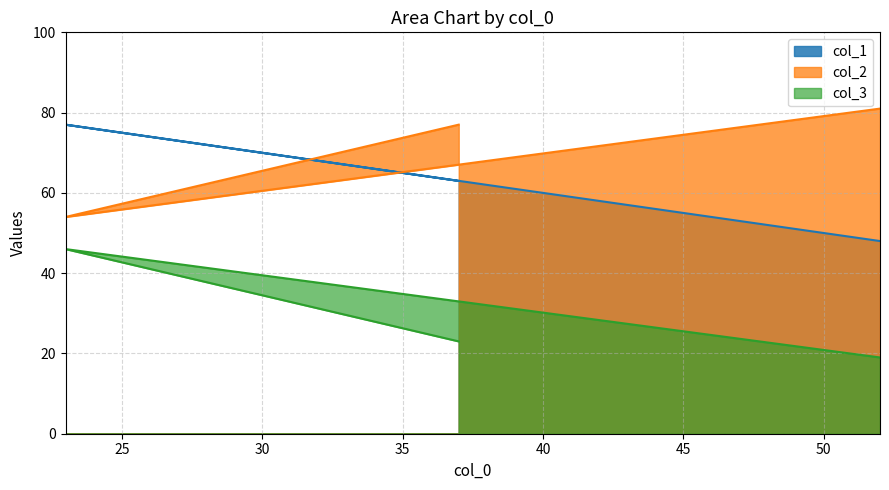

What is the sum of the col_2 values at 52 and 23?

135